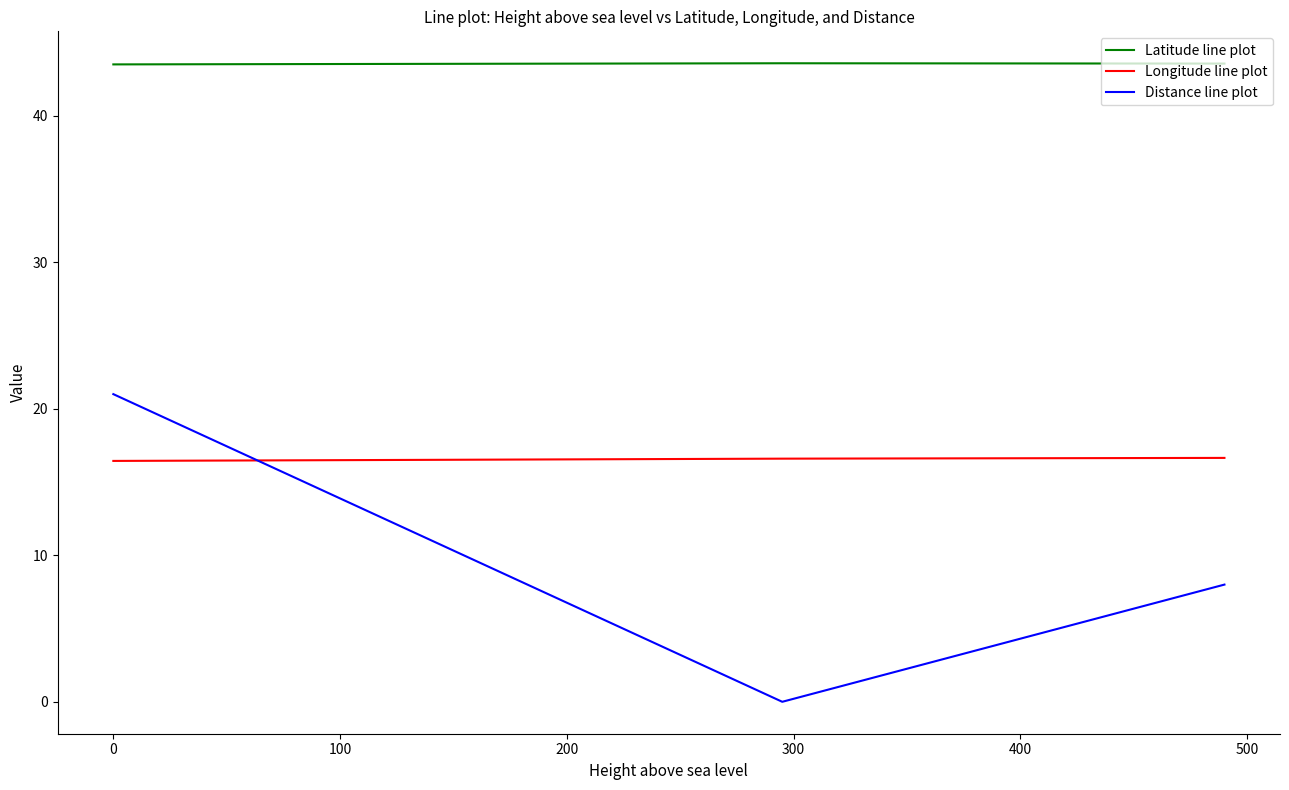

How many Latitude line plot values are between 43 and 44?

3